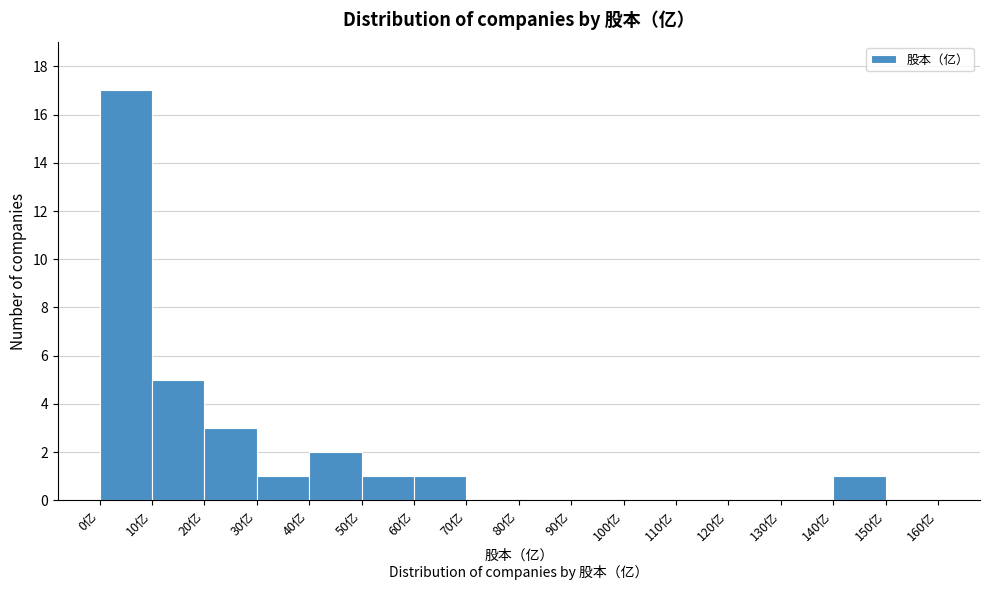

What is the height of the bar covering 40 to 50 on the x-axis? The values are not printed on the chart, so give them approximately, as read against the axis.

2